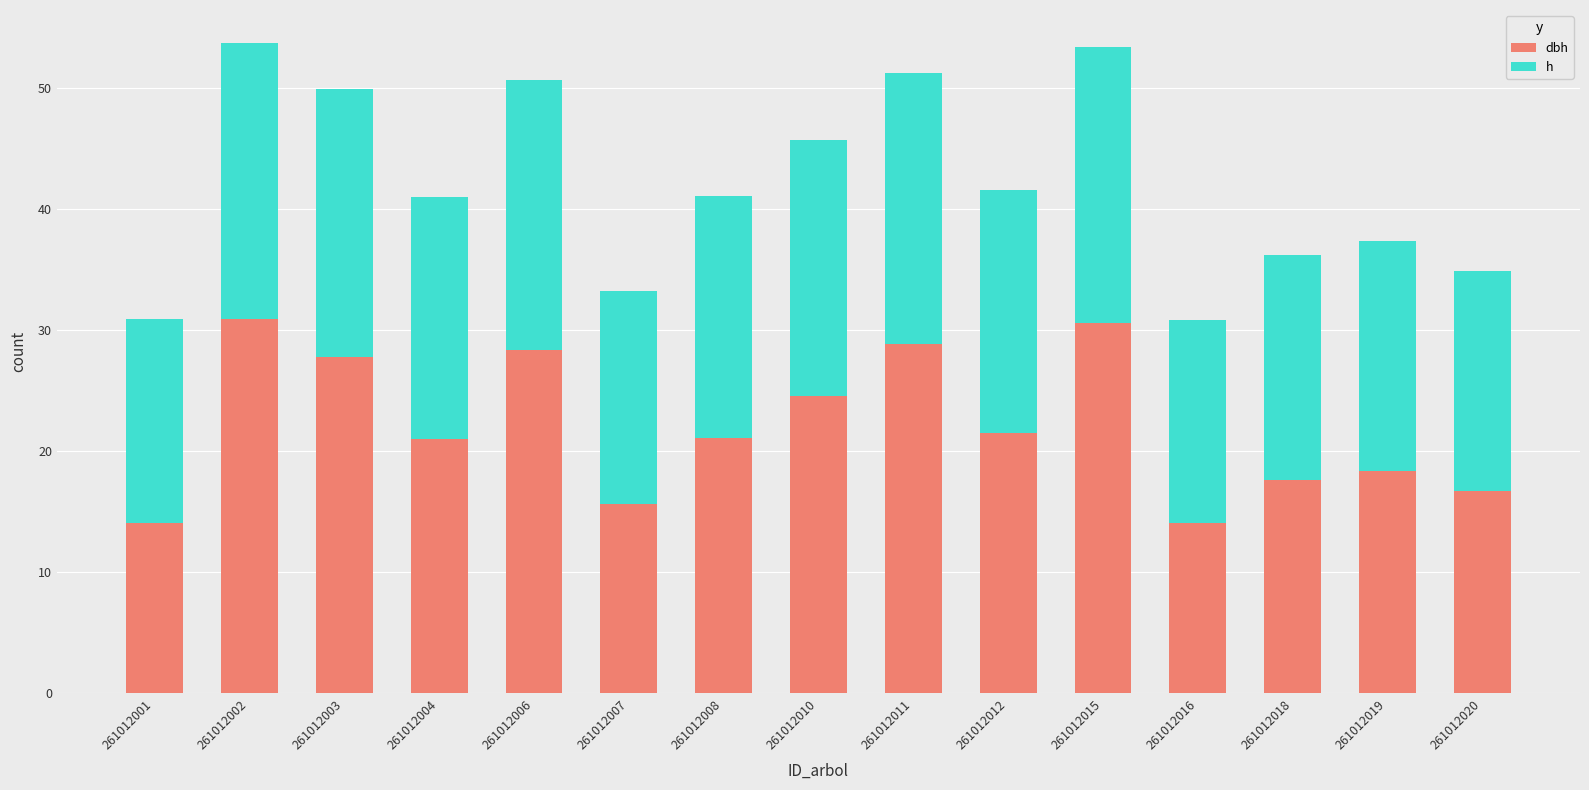

Are the bars horizontal?

No